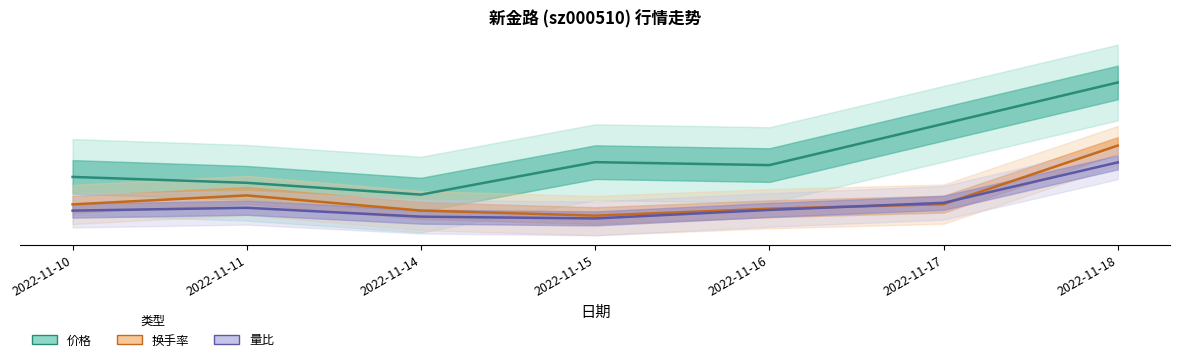

At which label is 价格 closest to 6?

2022-11-17